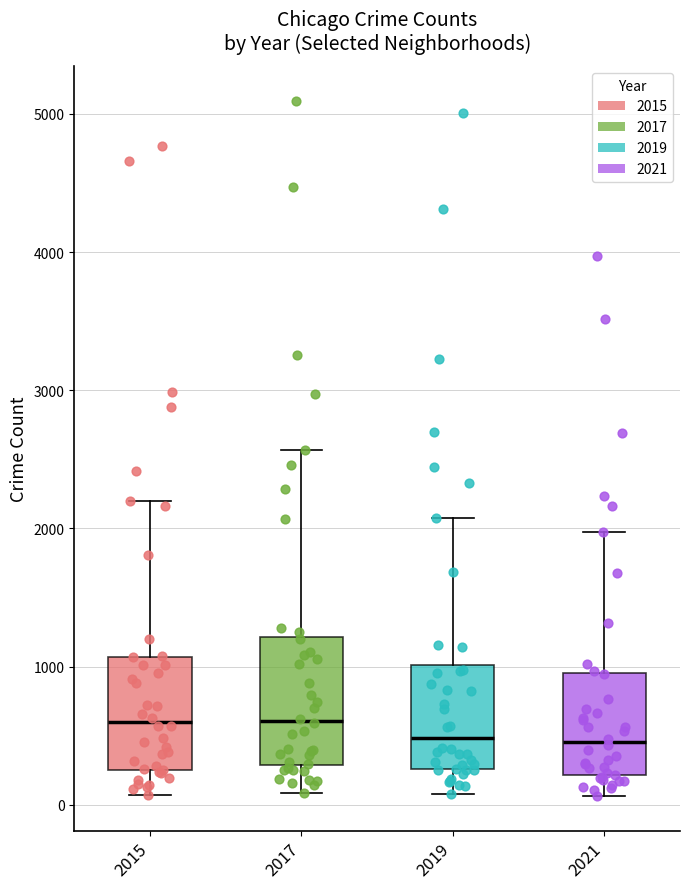

Where does the median line of the box at x = 2015 sit on the y-axis? The values are not printed on the chart, so give them approximately, as read against the axis.

600